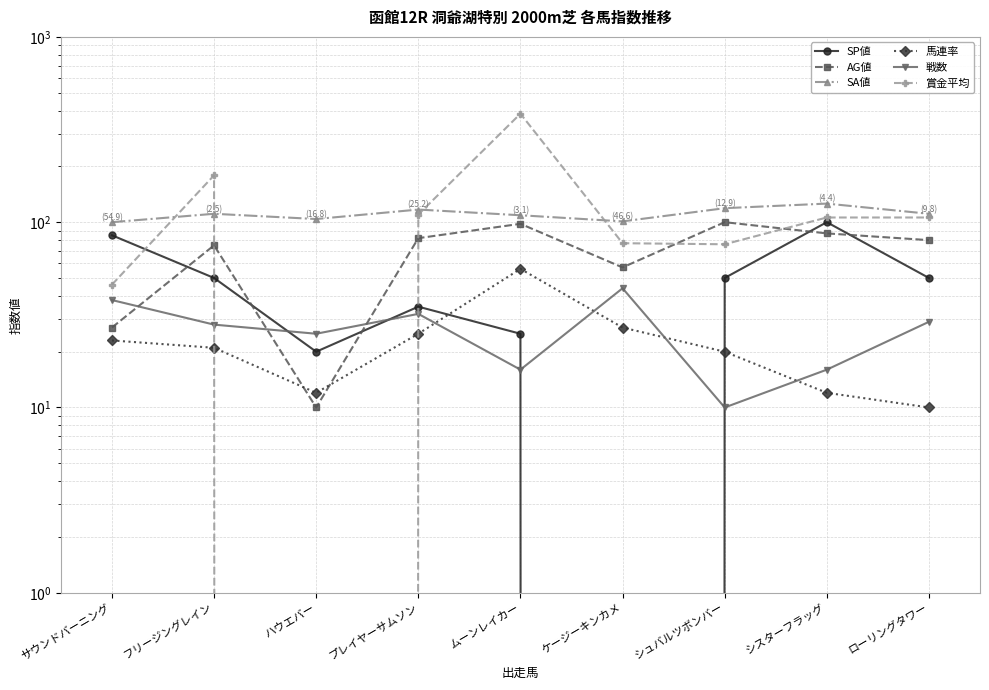

The SA値 series shows 101 at ケージーキンカメ. True or false?

True